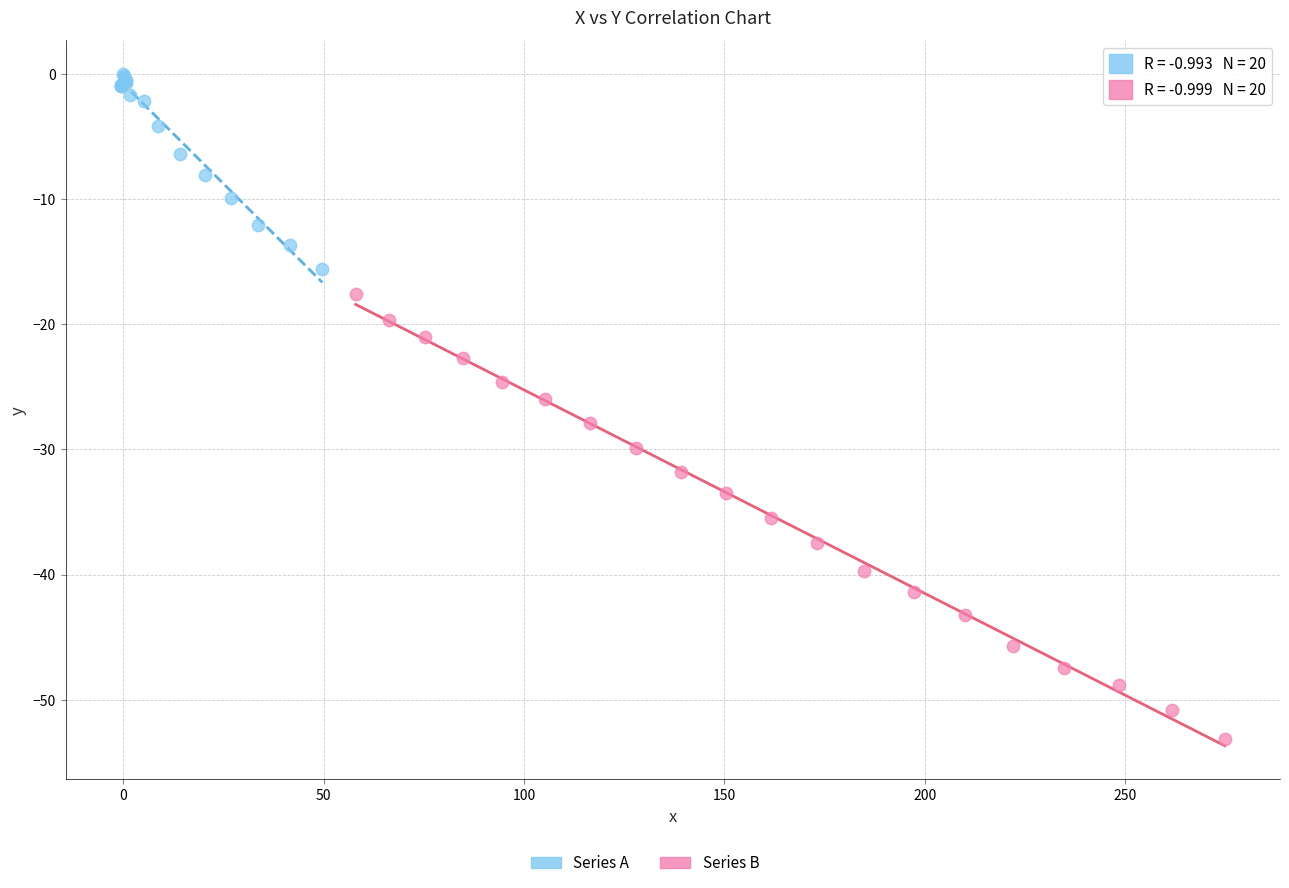

Which series reaches the maximum Y coordinate?

Series A